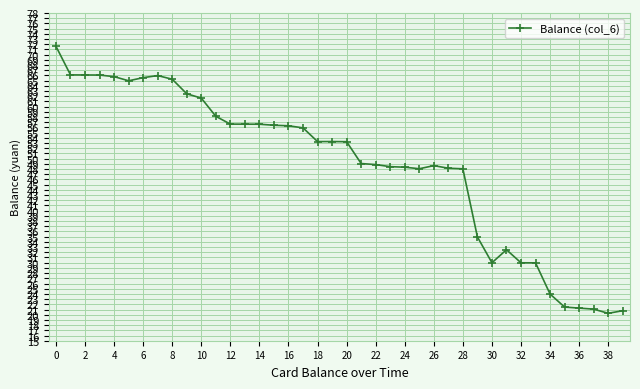

What is the minimum value shown in the chart?

20.3